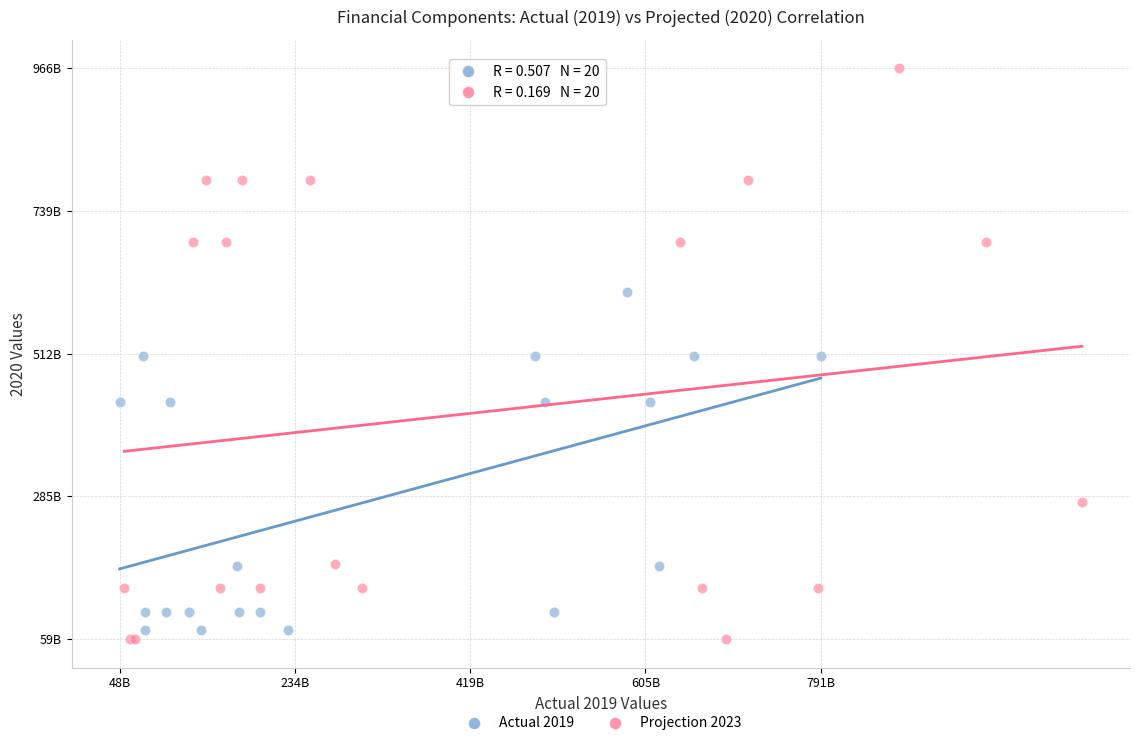

Which series contains the lowest Y value?

Projection 2023